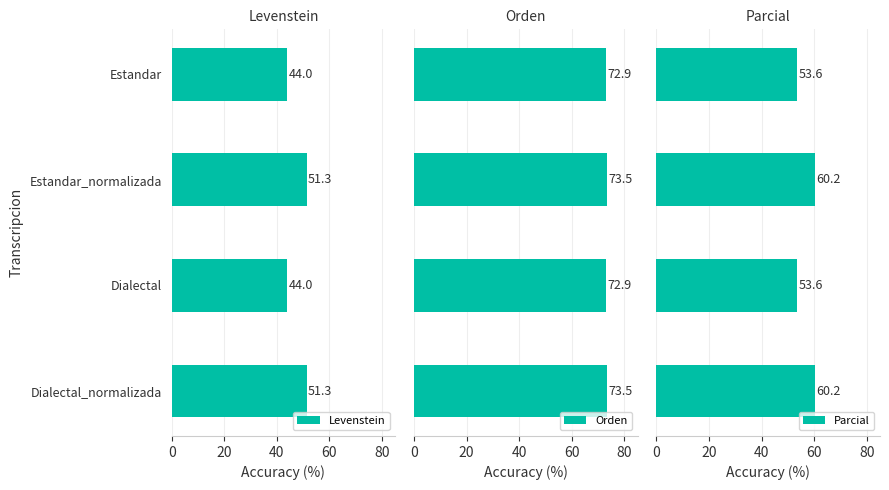

What is the highest value of the Orden series?

73.5